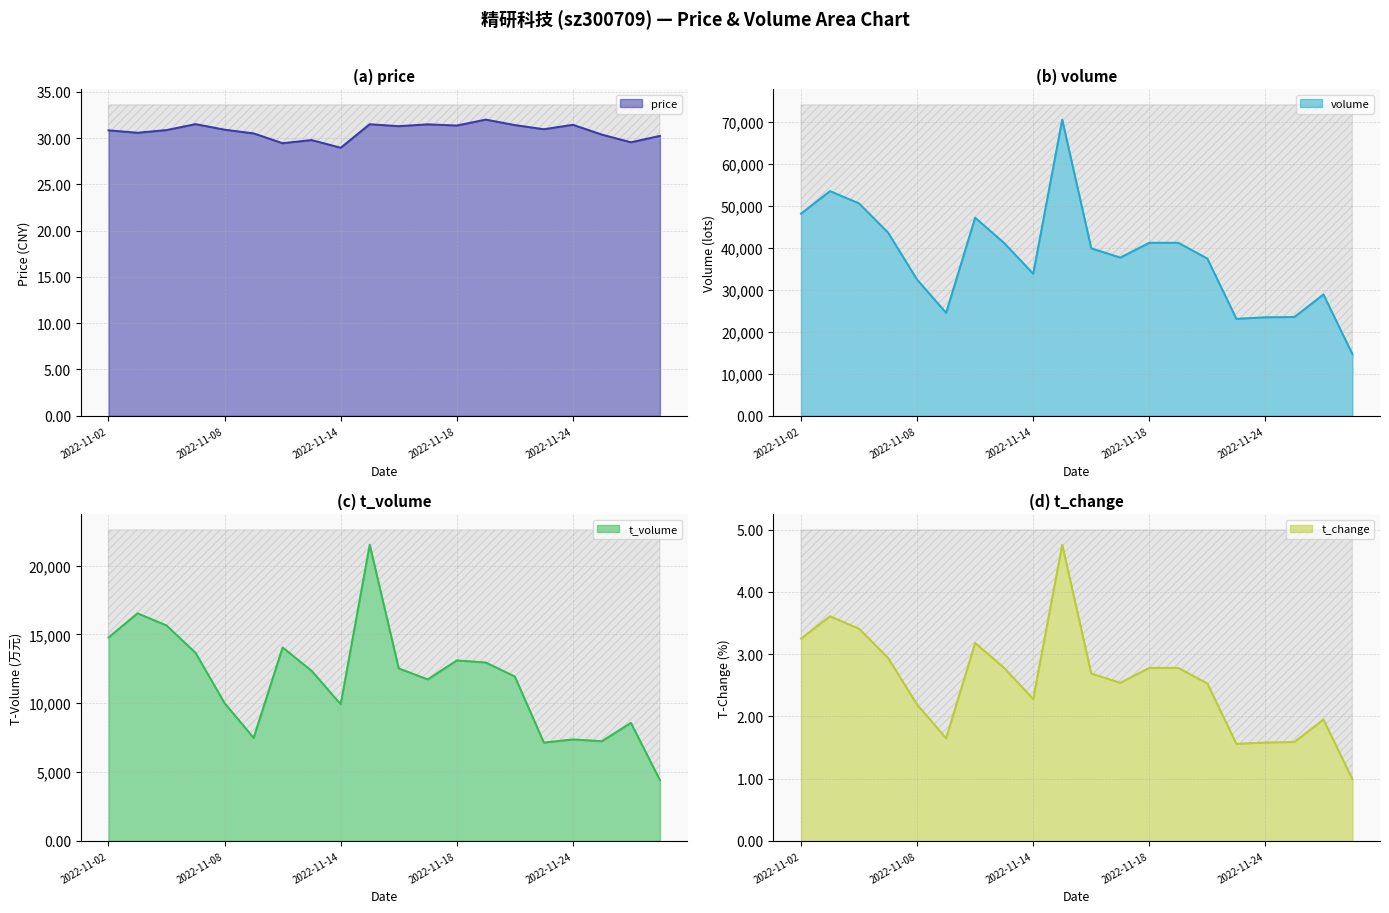

How many interior local peaks does the price series have?

6